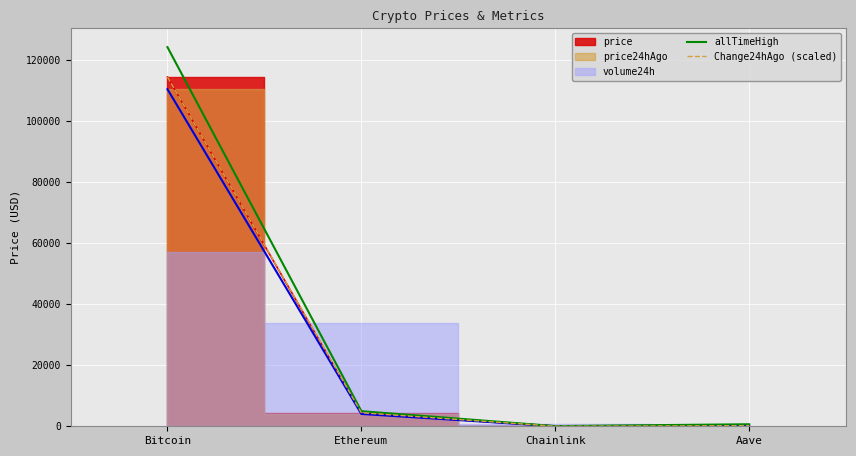

Is the value of allTimeHigh at Aave greater than the value of Change24hAgo (scaled) at Ethereum?

No